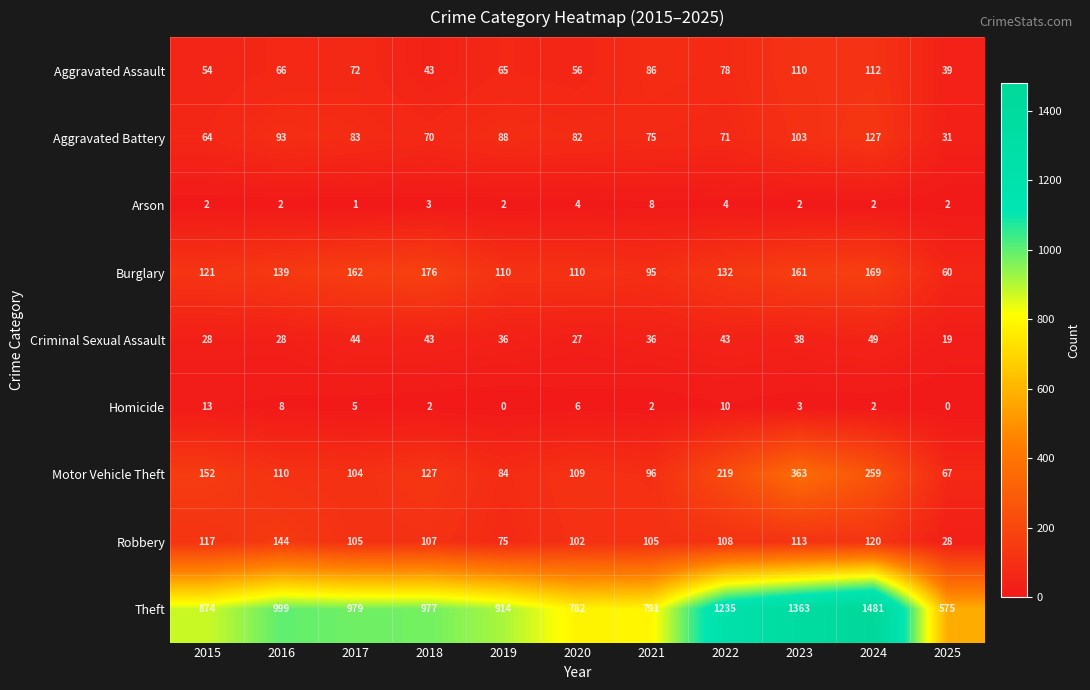

Which series has the largest total across all categories?

Theft